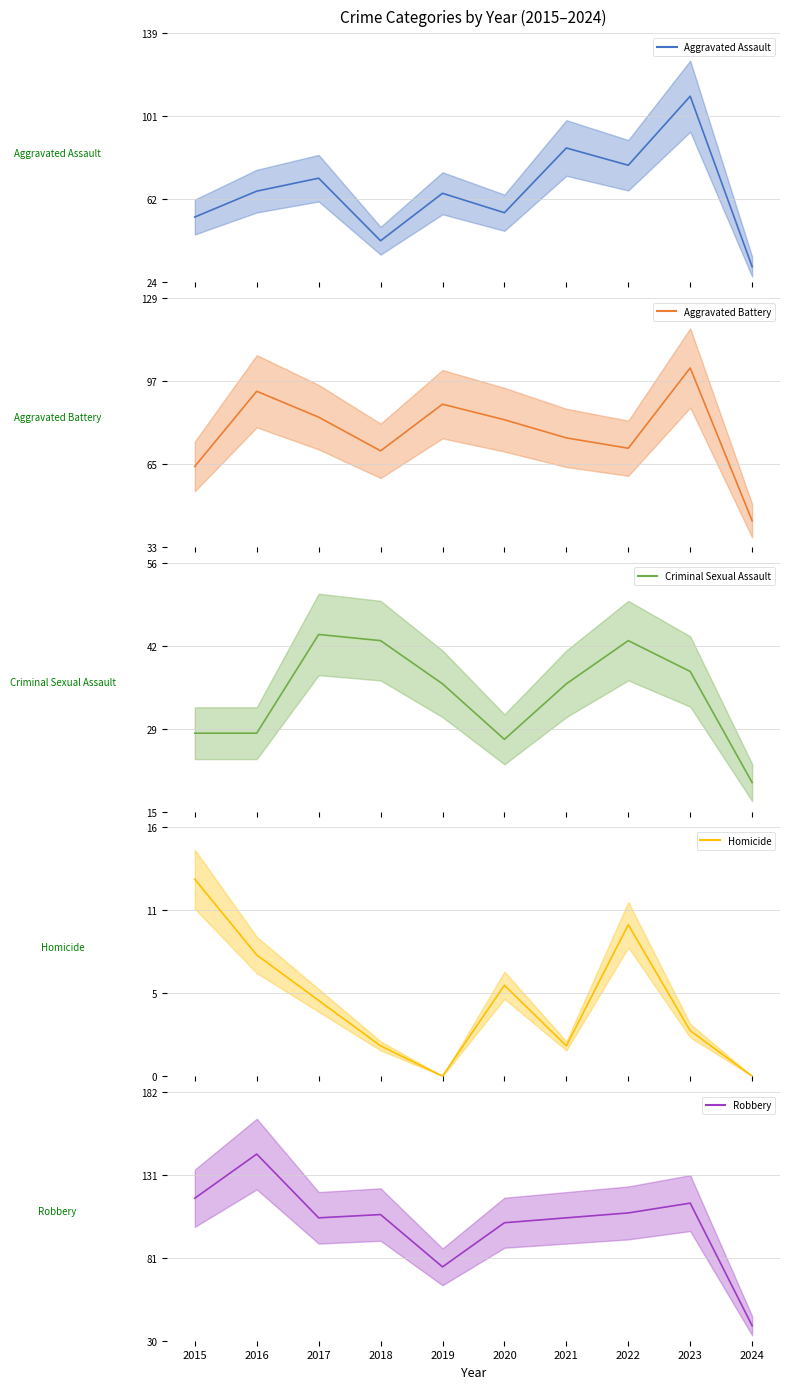

At which category does the chart reach its minimum across all series?

2019